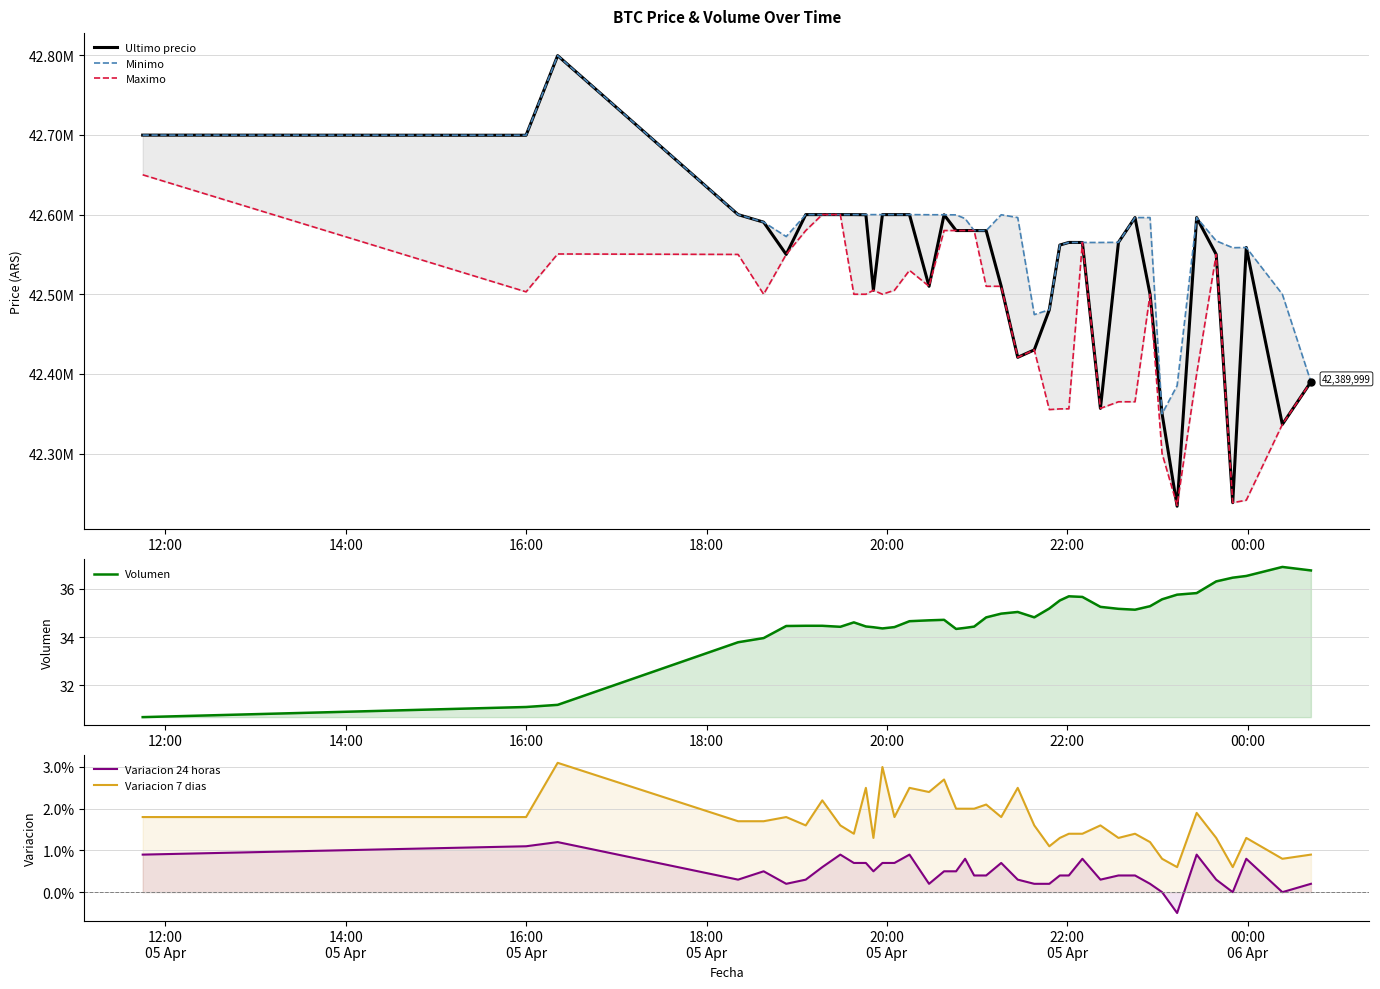

How many intersections are there between Minimo and Ultimo precio?

1